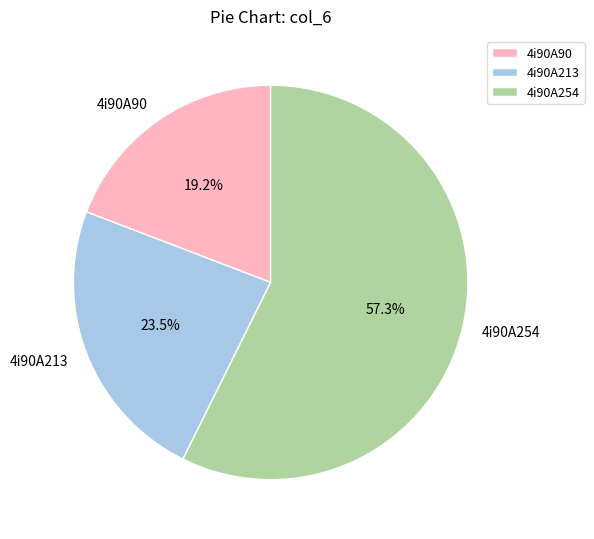

Combined, do 4i90A254 and 4i90A90 account for over 50%?

Yes